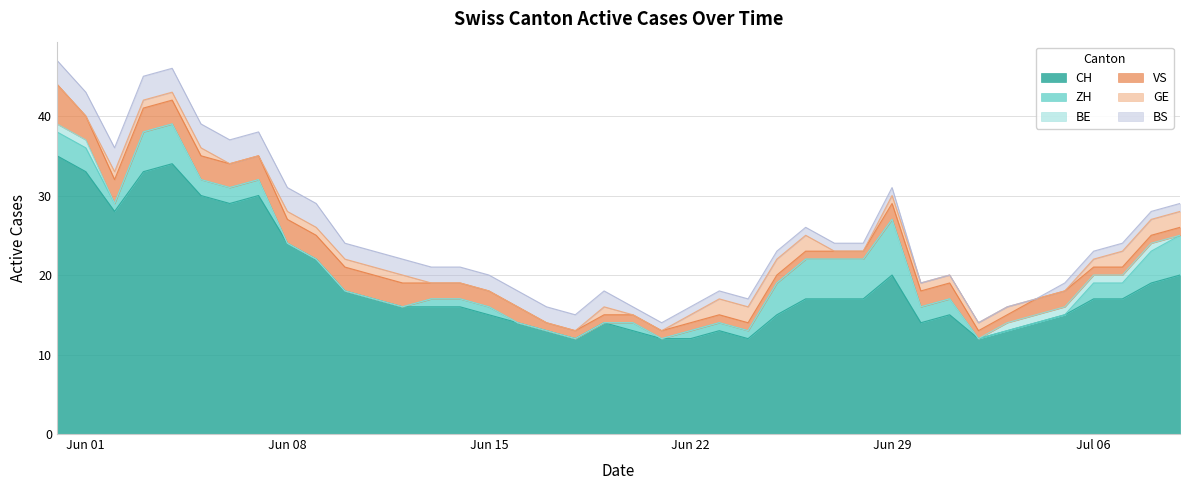

Which series has the widest spread of values?

CH